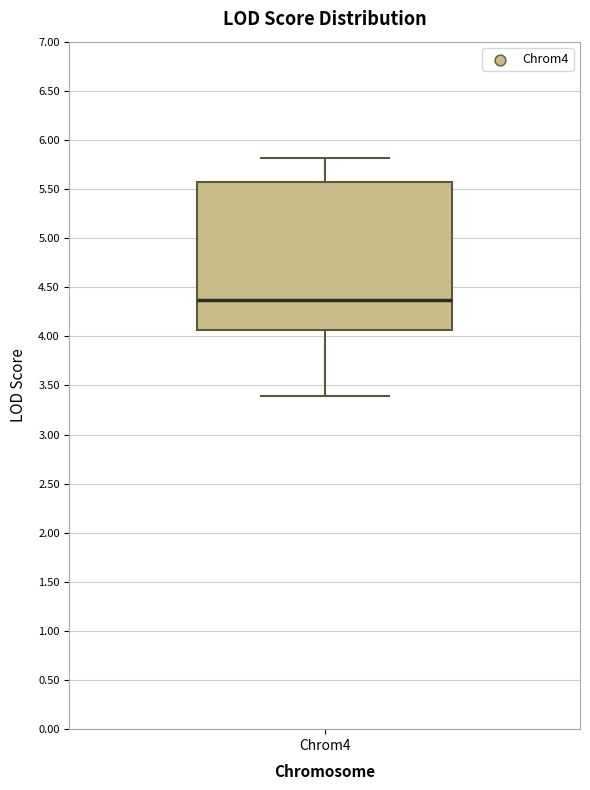

Transcribe this box plot: give where the median line is, the range the box spans, and where the two whiskers end, as read against the y-axis. The values are not printed on the chart, so give them approximately, as read against the axis.

median 4.35, box 4.05 to 5.55, whiskers 3.40 to 5.80